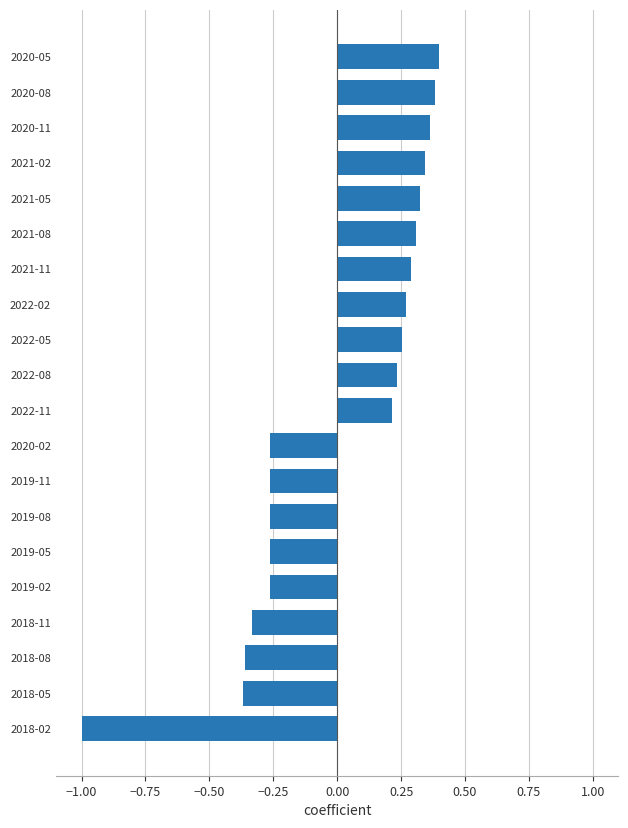

How many bars are there in total?

20